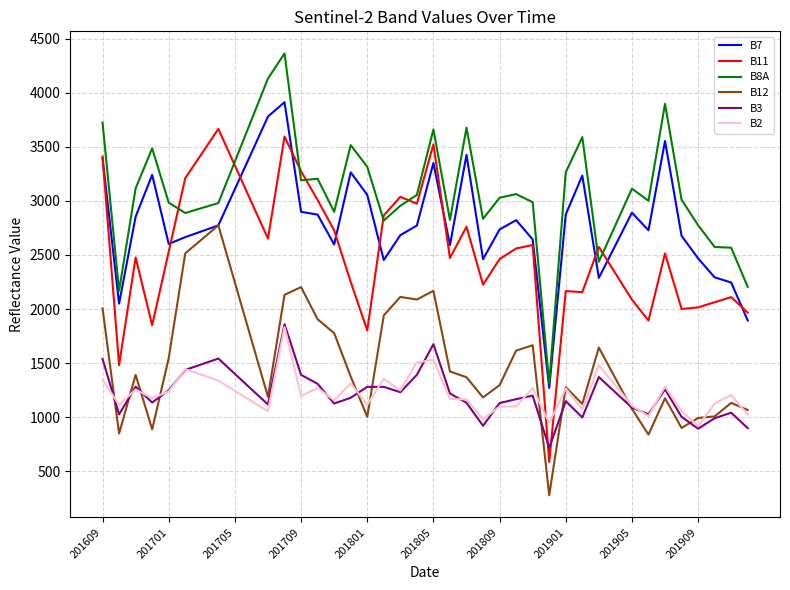

Which series has the largest total across all categories?

B8A